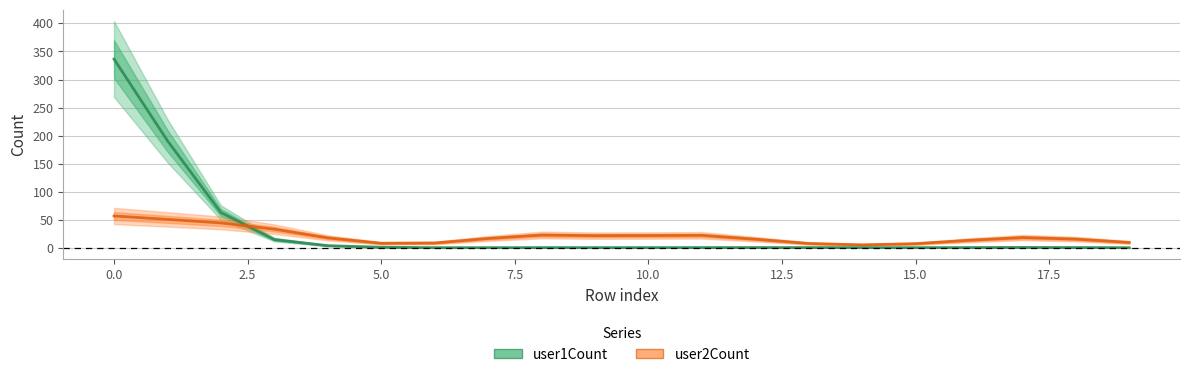

Which series changed the most between 2.5 and 16?

user1Count